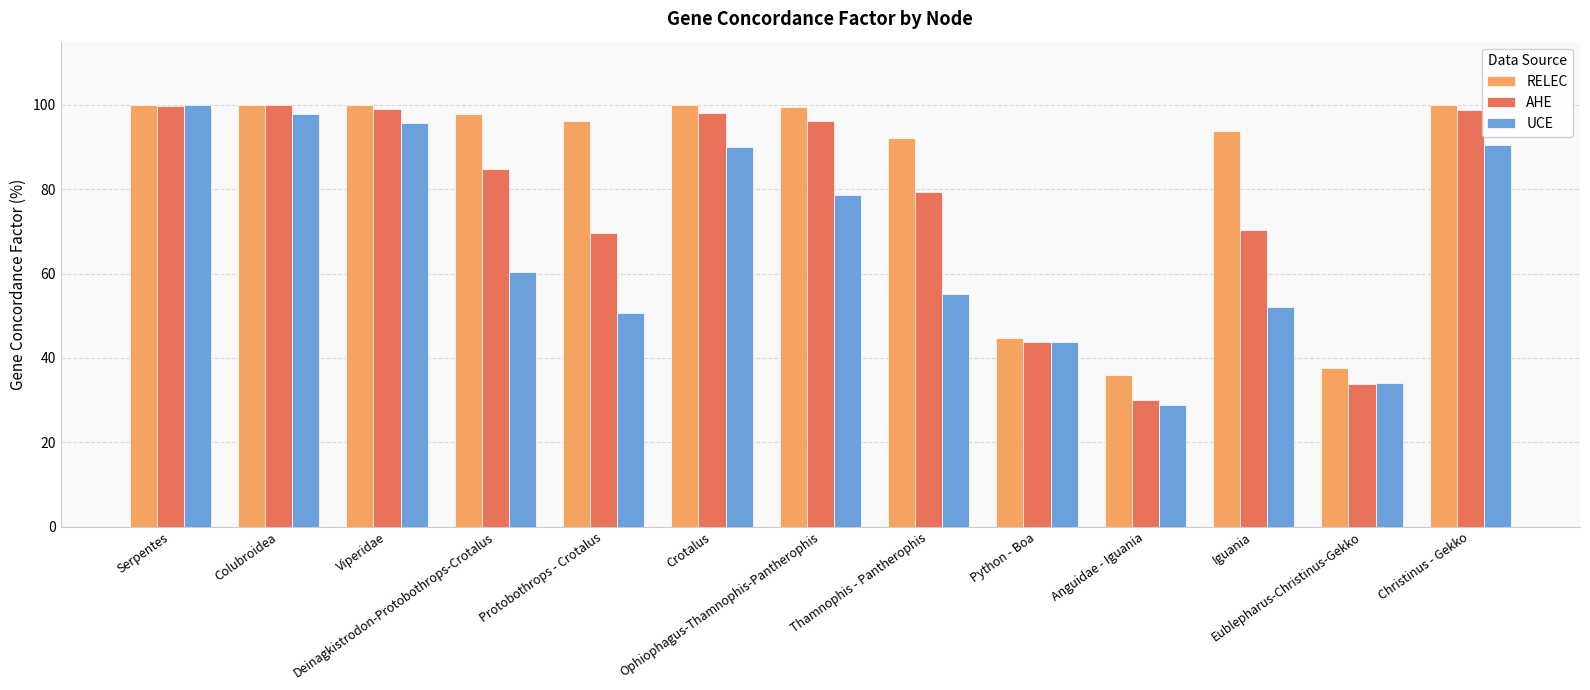

Is the value of AHE at Colubroidea greater than the value of UCE at Eublepharus-Christinus-Gekko?

Yes